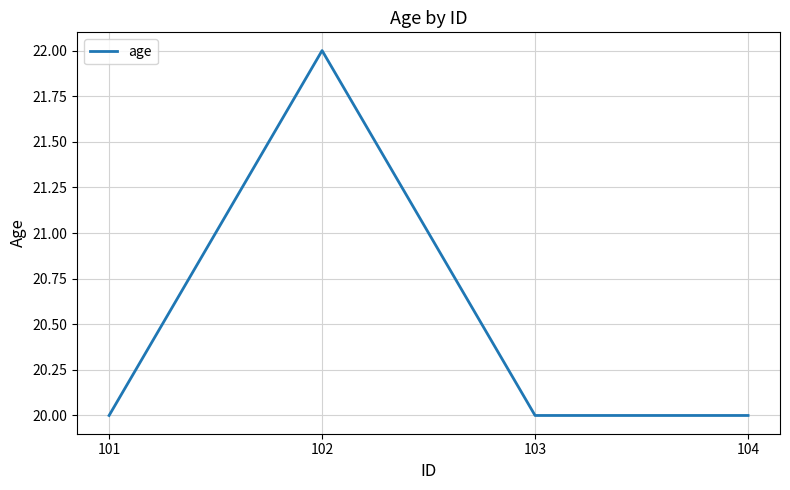

At which category does the data reach its first local peak?

102